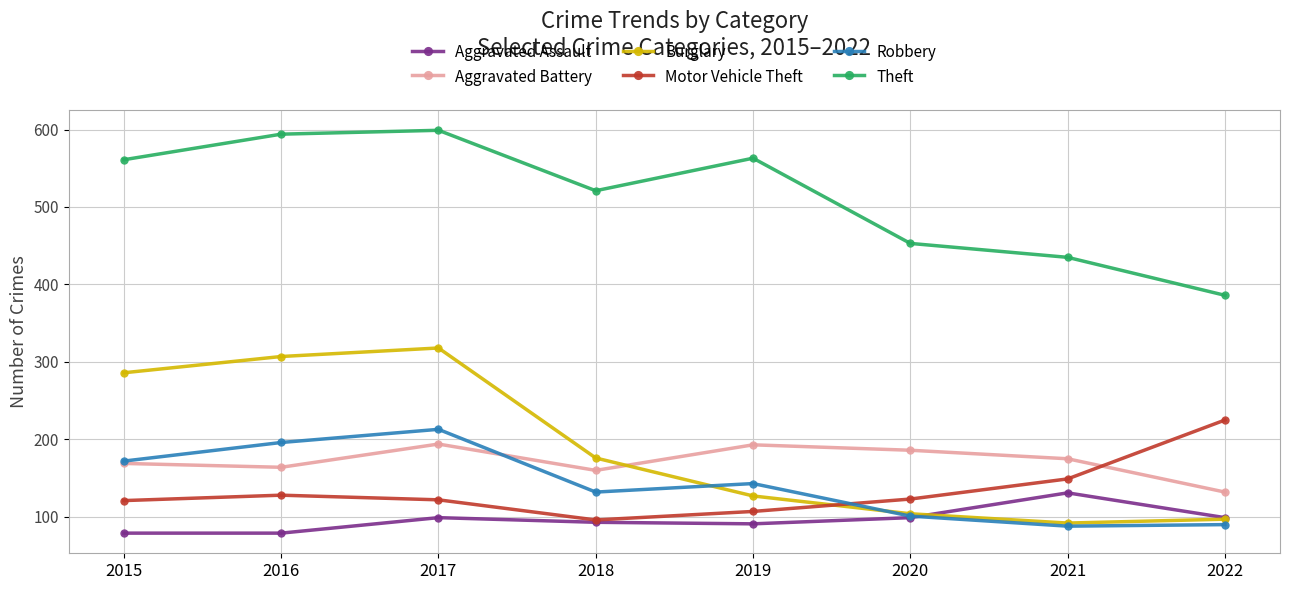

What is the total value across all series at 2016?

1468